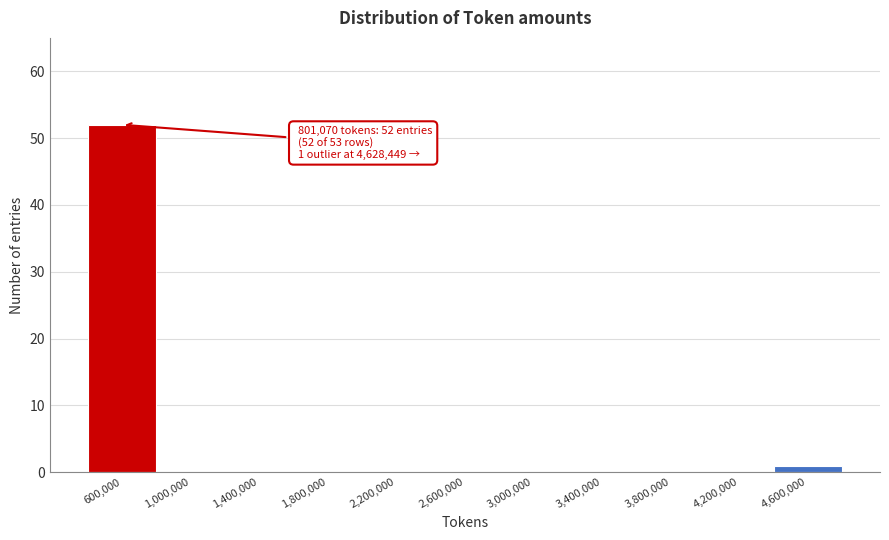

Reading left to right, transcribe all the data shown in this chart.

600,000=52	1,000,000=0	1,400,000=0	1,800,000=0	2,200,000=0	2,600,000=0	3,000,000=0	3,400,000=0	3,800,000=0	4,200,000=0	4,600,000=1